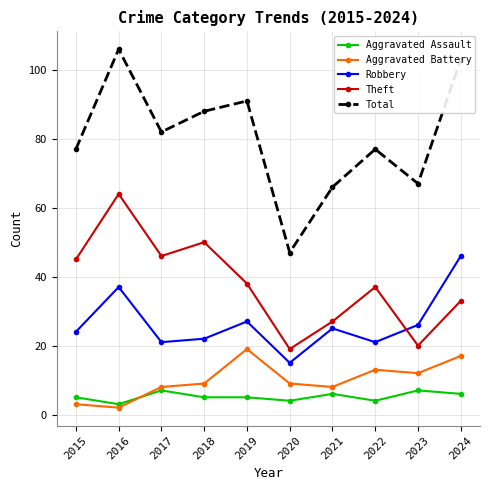

What is the minimum value for Total?

47